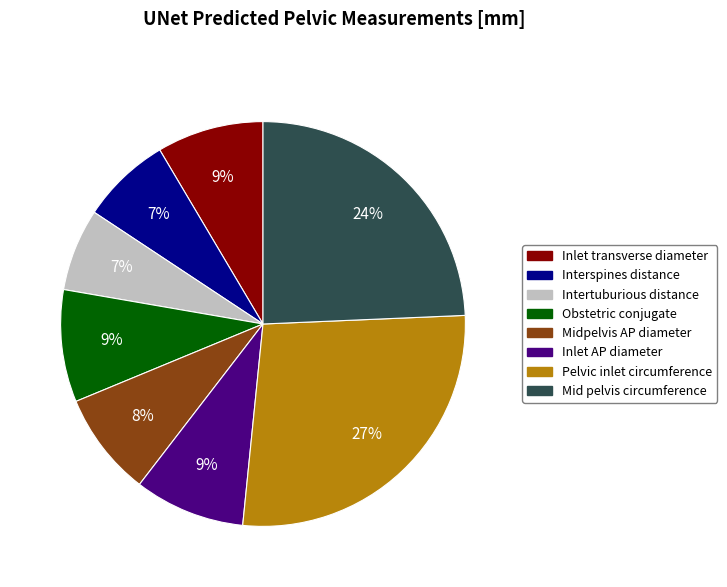

How many slices are in this pie chart?

8